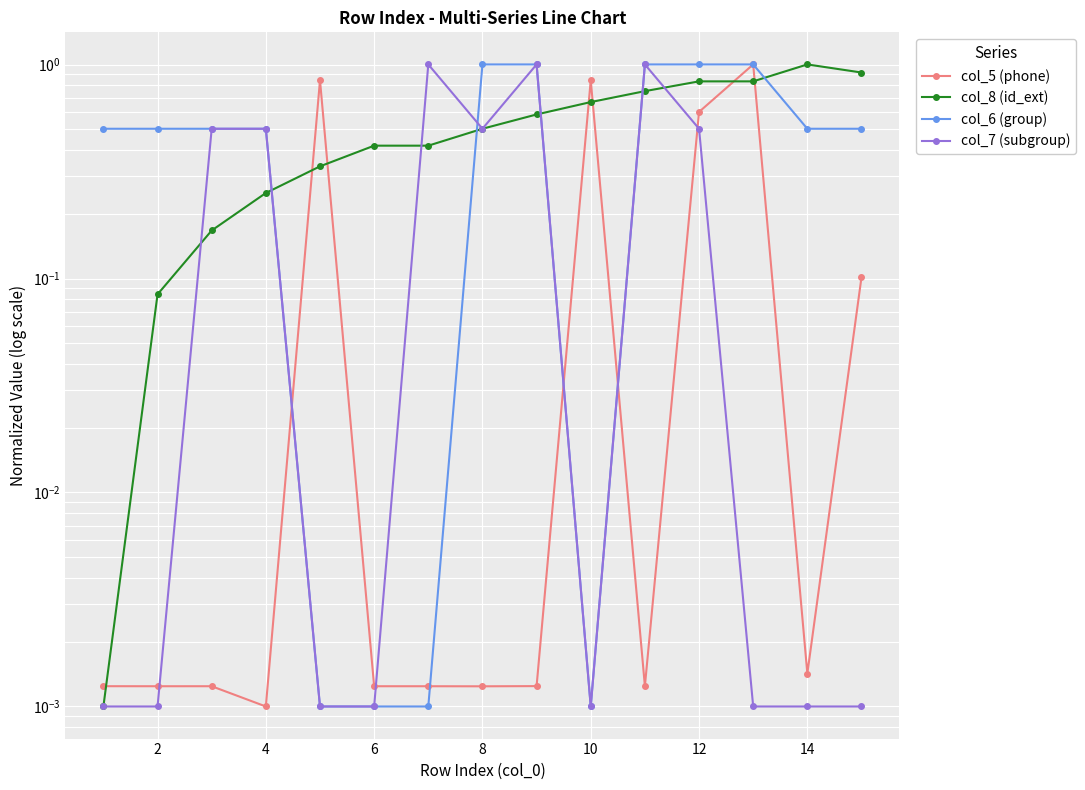

Which series changed the most between 4 and 13?

col_8 (id_ext)